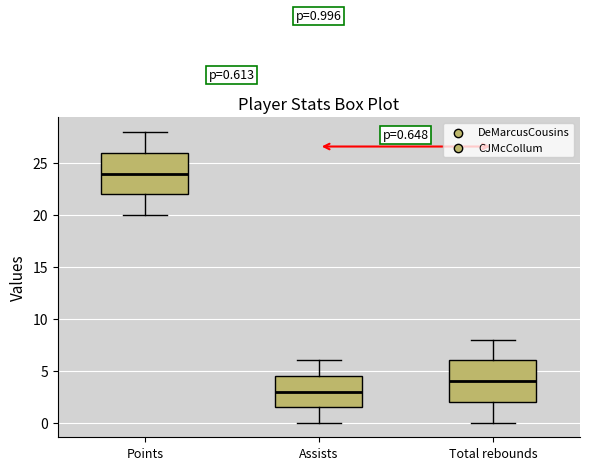

Which box has the highest median line?

Points